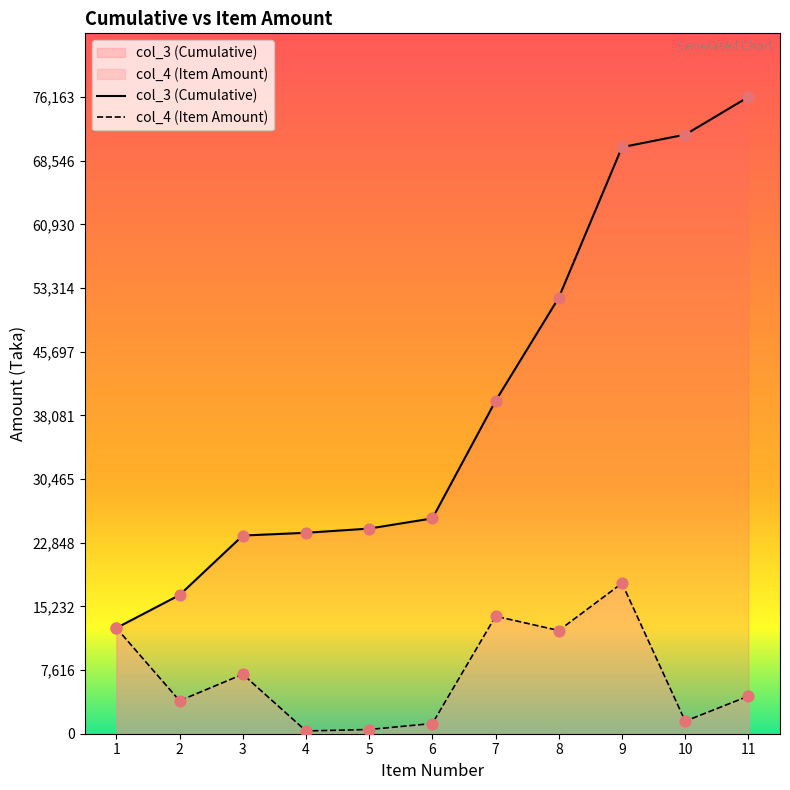

What is the total value across all series at 1?

25300